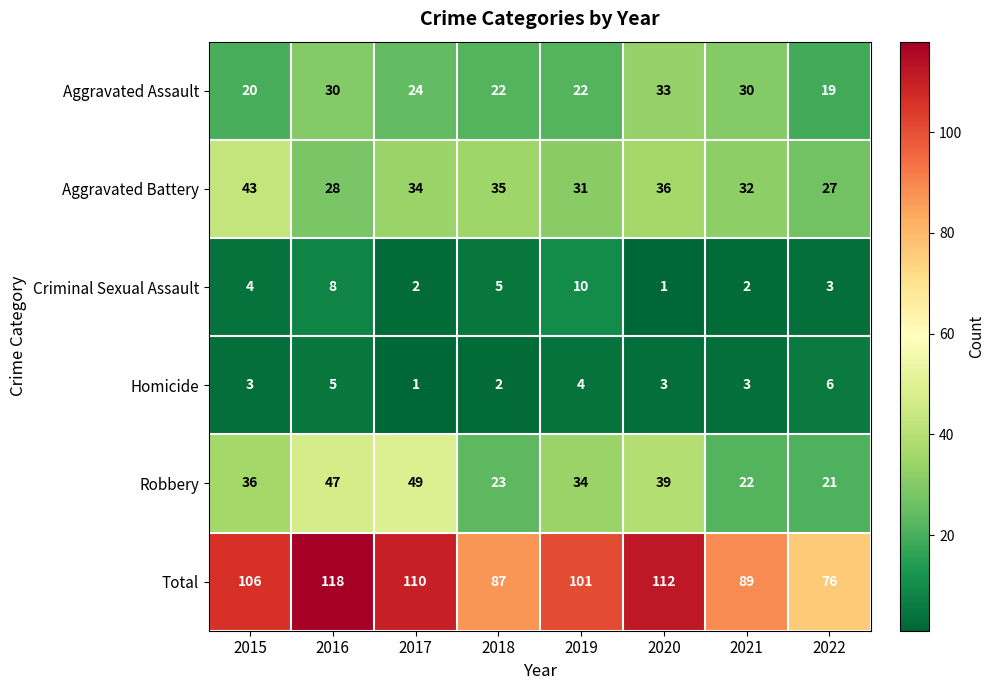

Which label corresponds to the largest value in the chart?

2016